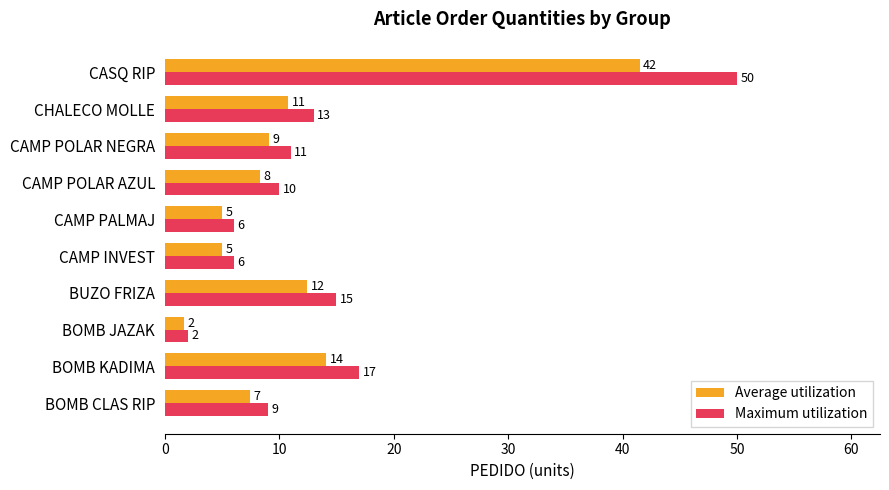

What is the difference between the second highest and second lowest values in the Maximum utilization series?

11.0